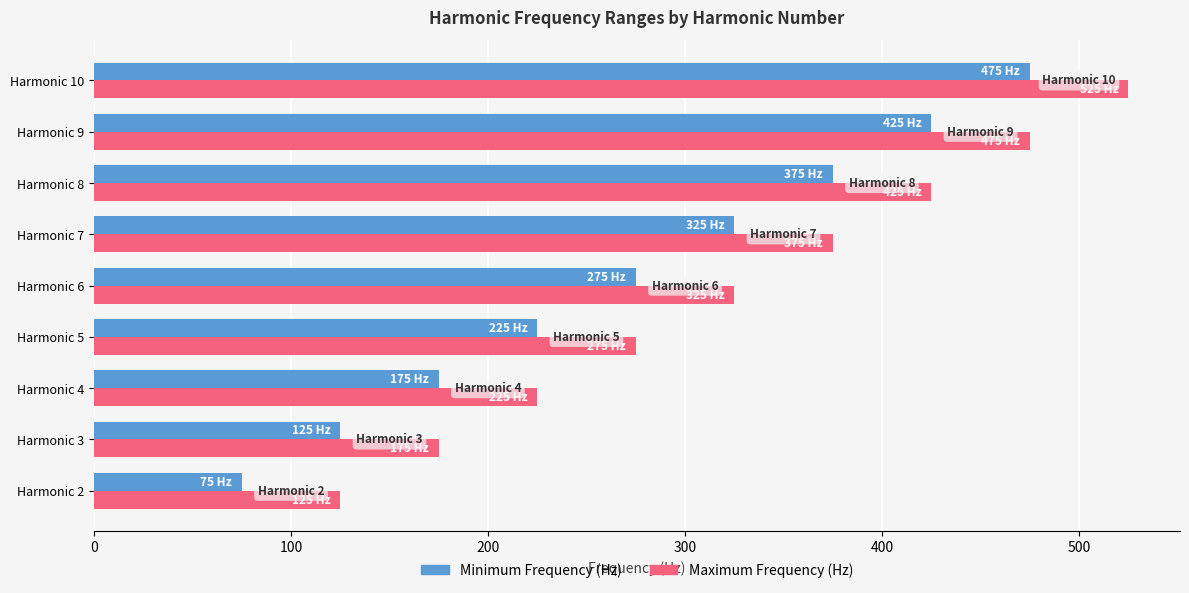

How many Minimum Frequency (Hz) values are between 175 and 375?

5